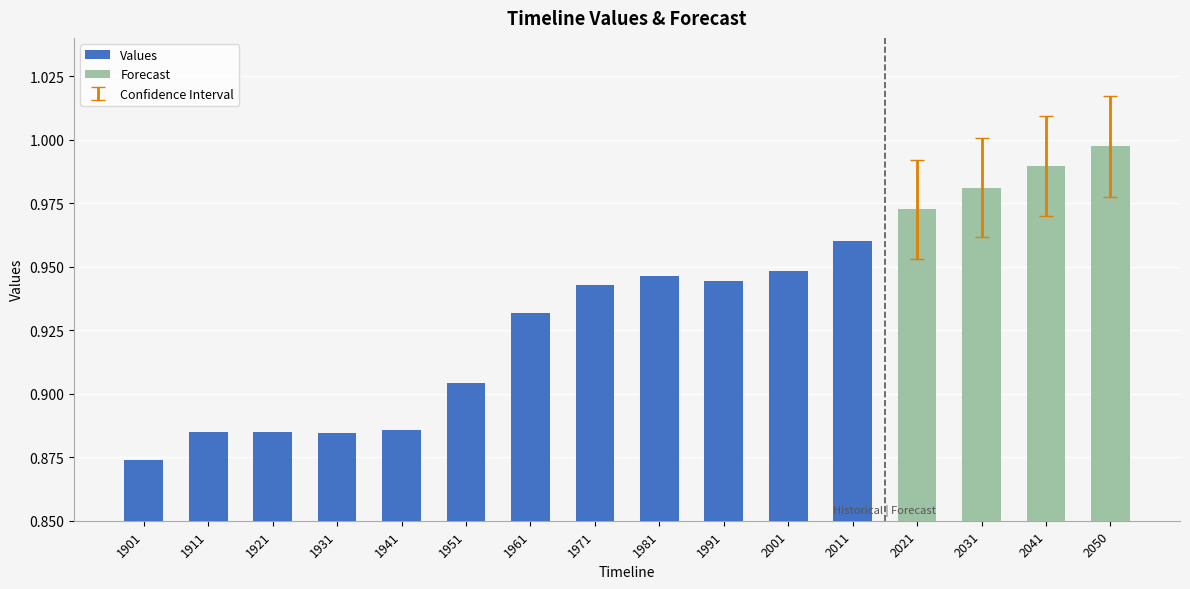

What is the smallest value displayed?

0.9